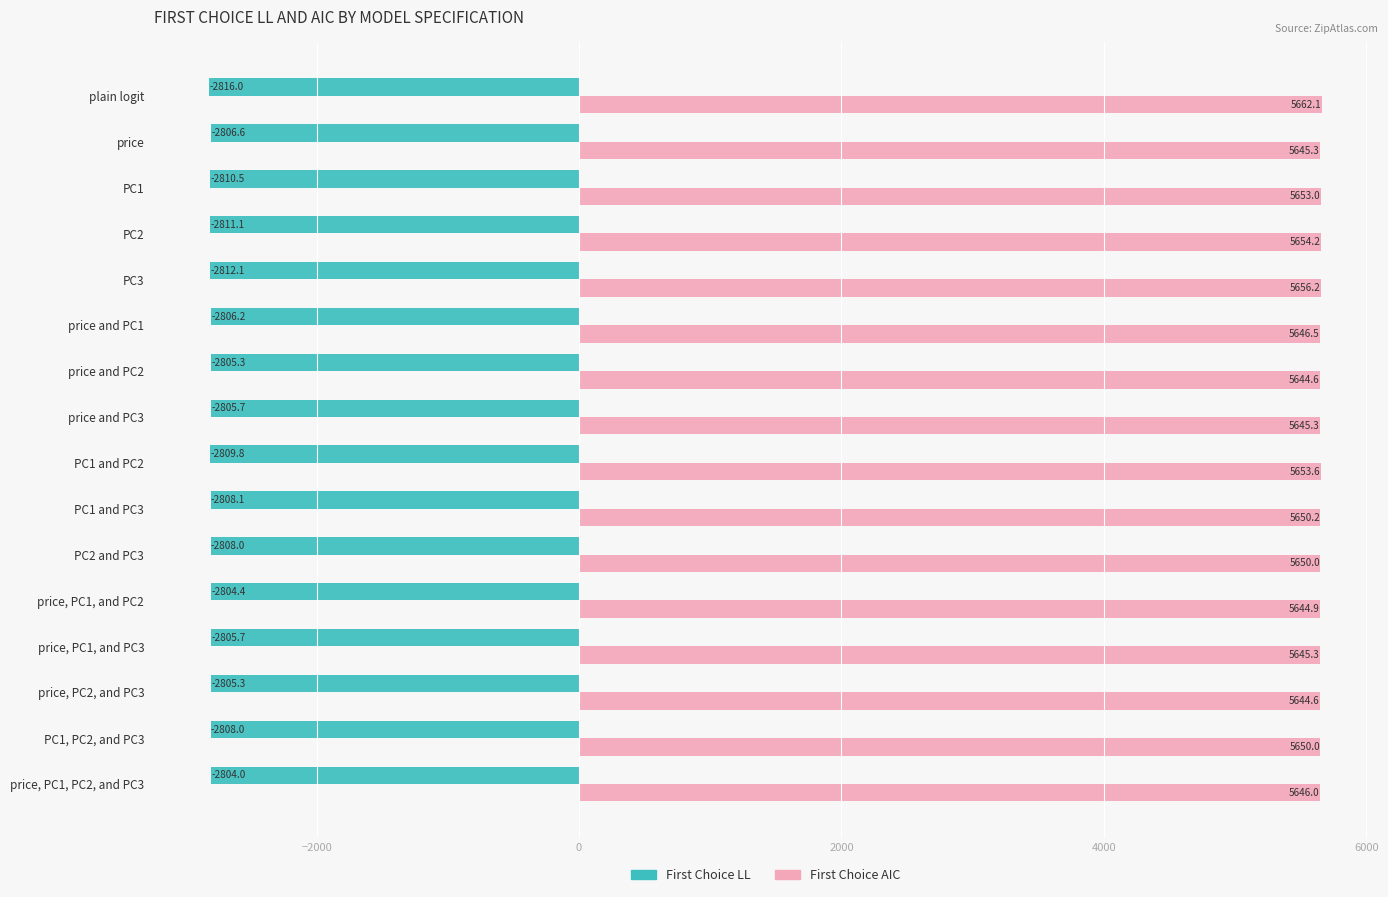

At which category is the sum across all series the highest?

plain logit